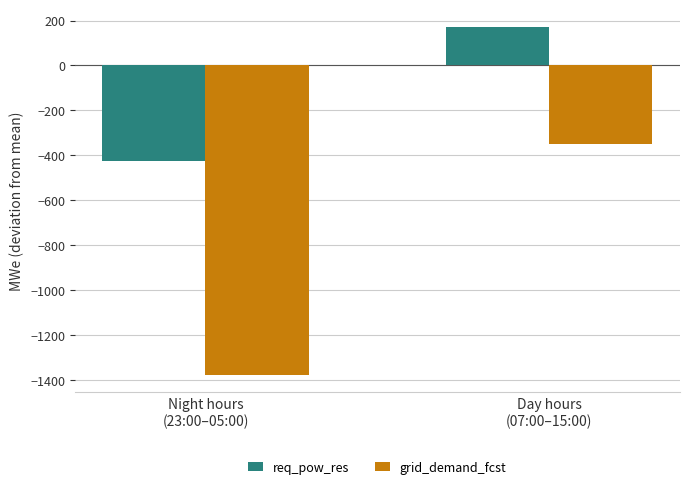

Between Night hours
(23:00–05:00) and Day hours
(07:00–15:00), which series saw the biggest shift?

grid_demand_fcst